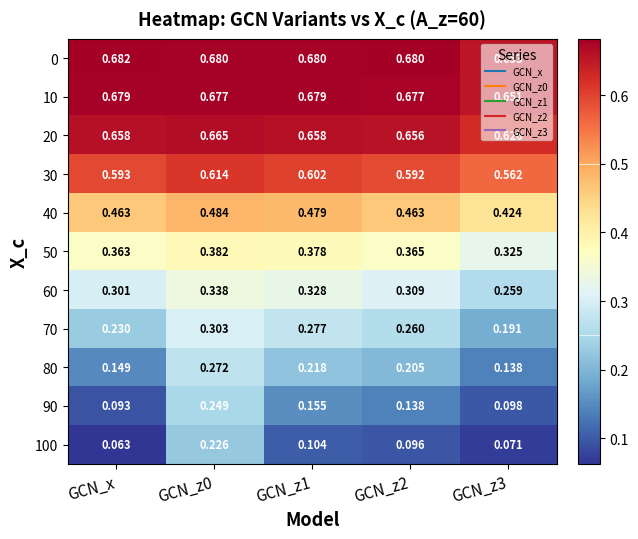

Which category has the lowest value across all series?

GCN_x